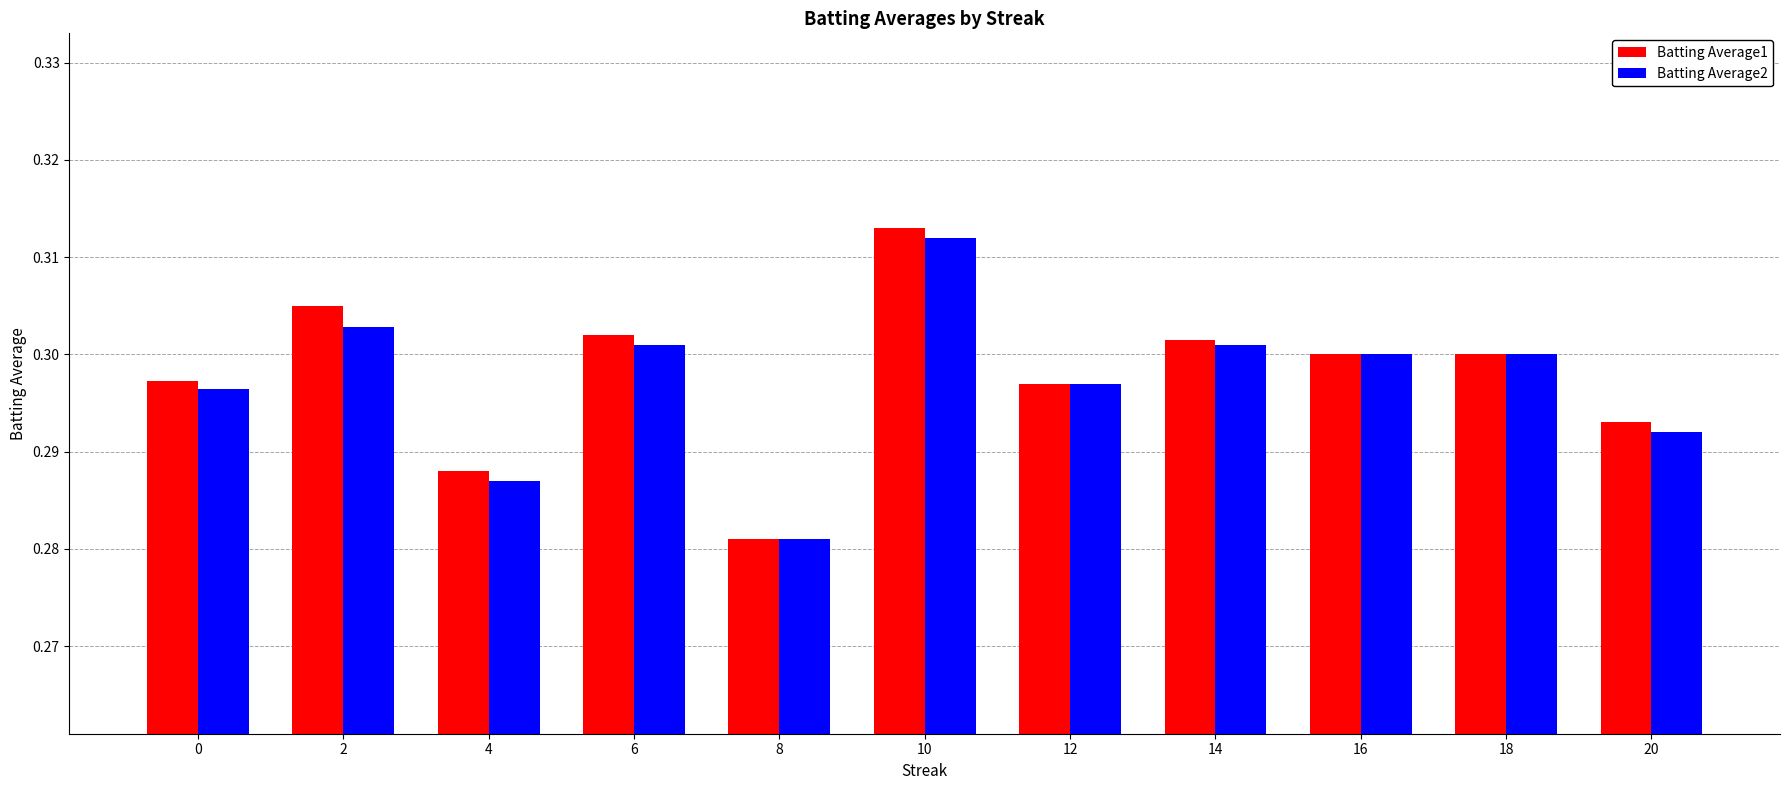

The Batting Average1 series shows 0.3 at 10. True or false?

True